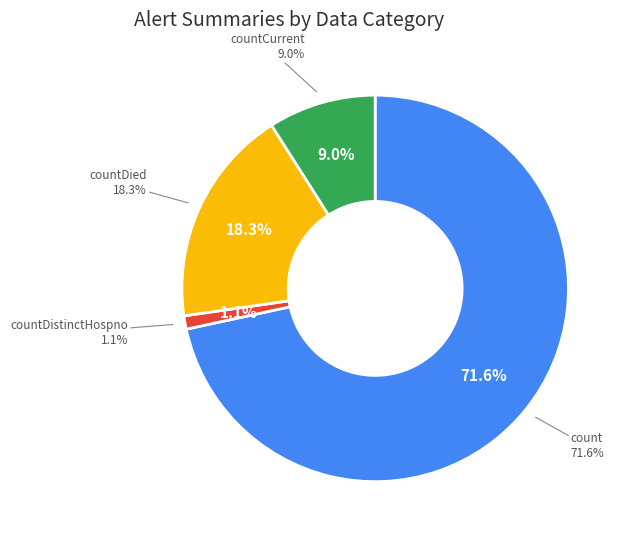

To the nearest percent, what is the difference between the countDied and countDistinctHospno slice percentages?

17%